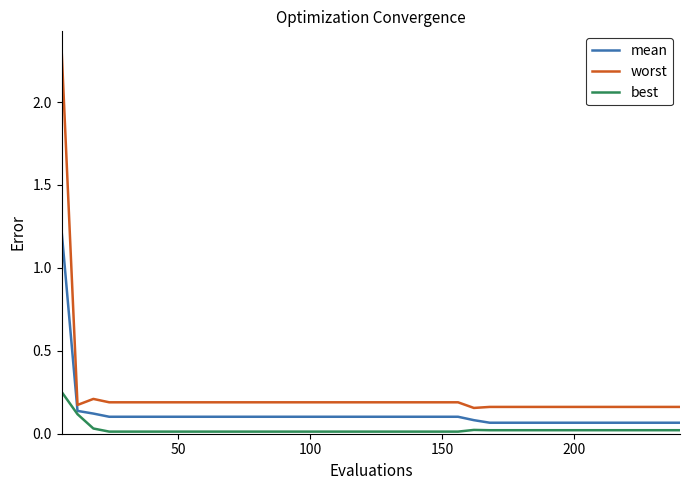

Is this an area chart (filled region under the line)?

No